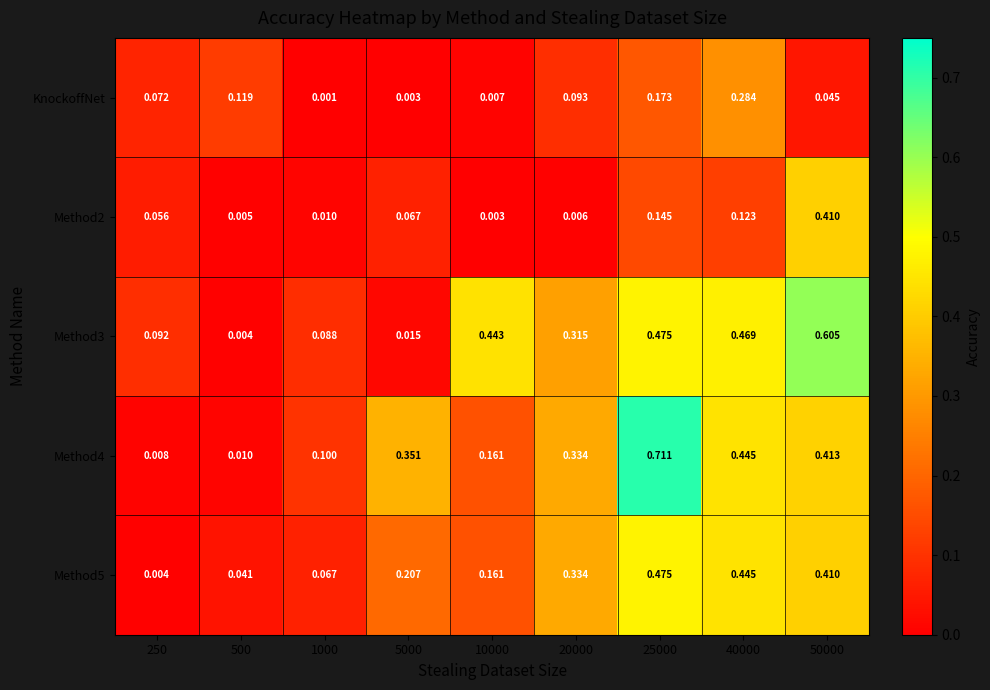

Is the value of KnockoffNet at 5000 greater than the value of Method4 at 5000?

No